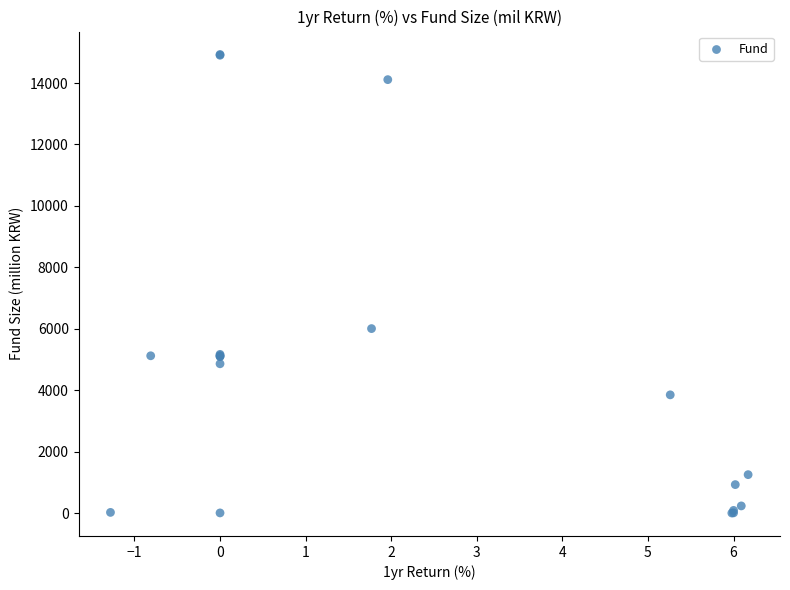

What Y value in the scatter plot is closest to 7464?

6005